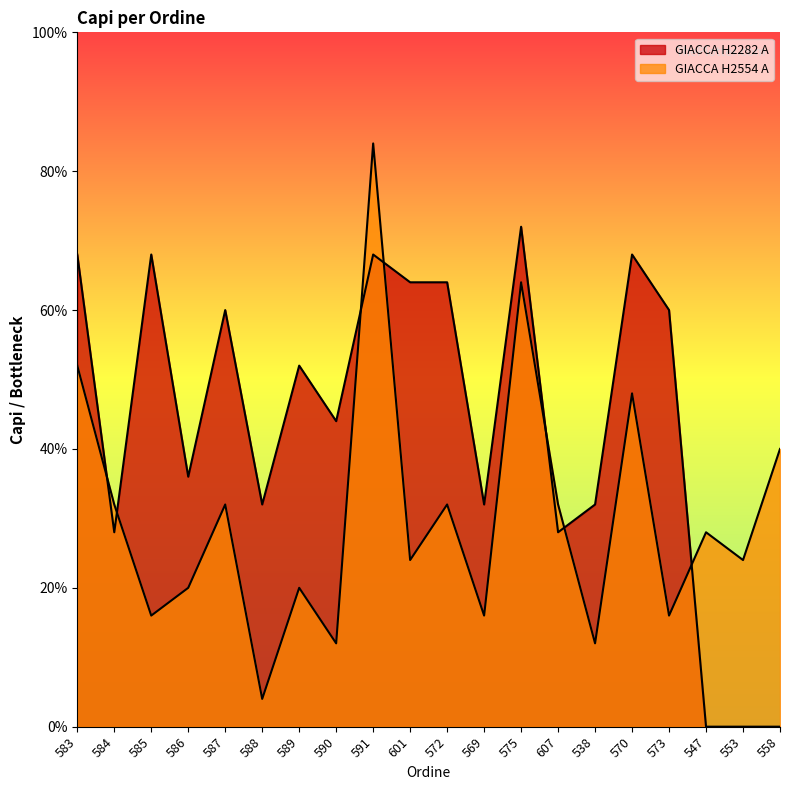

Which has a higher value, 588 or 573?

573